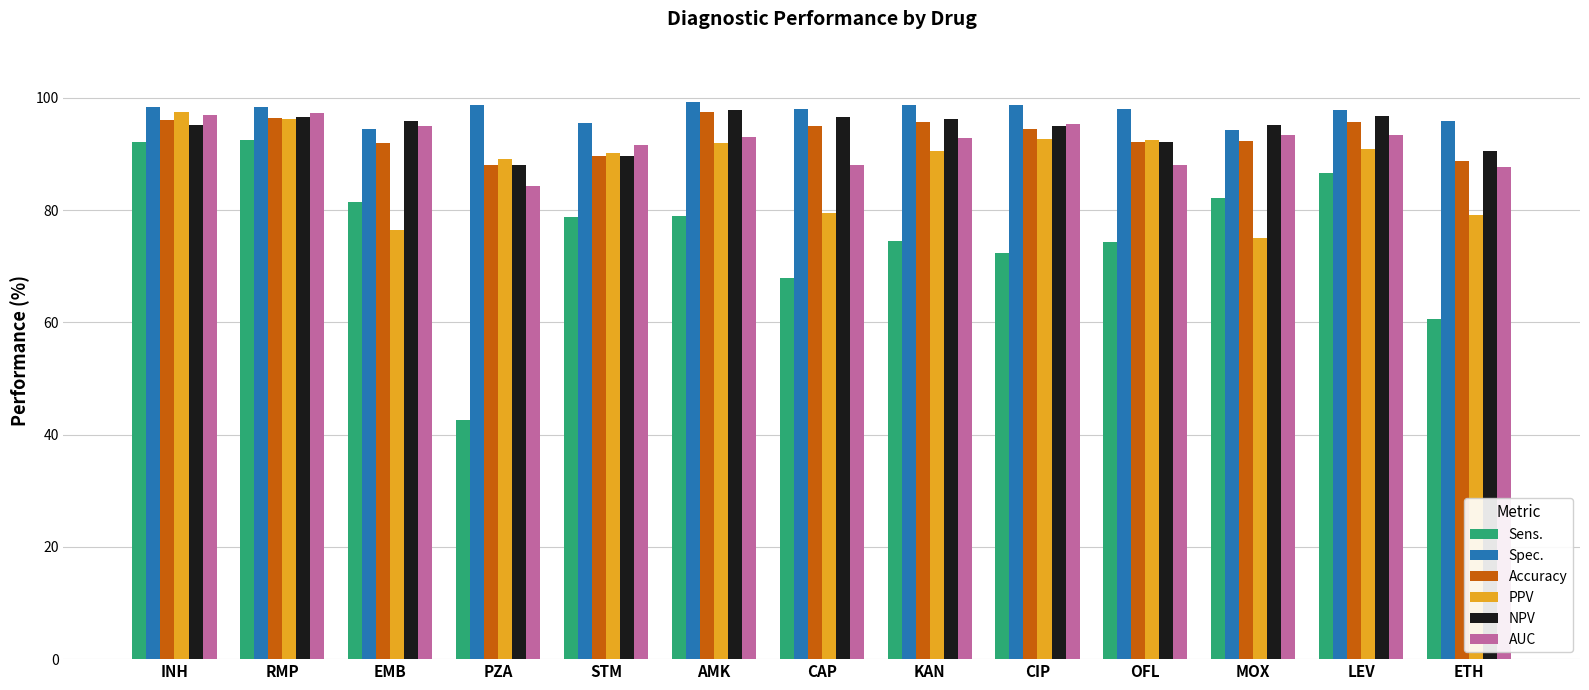

What is the difference between the maximum and minimum values in the AUC series?

13.0